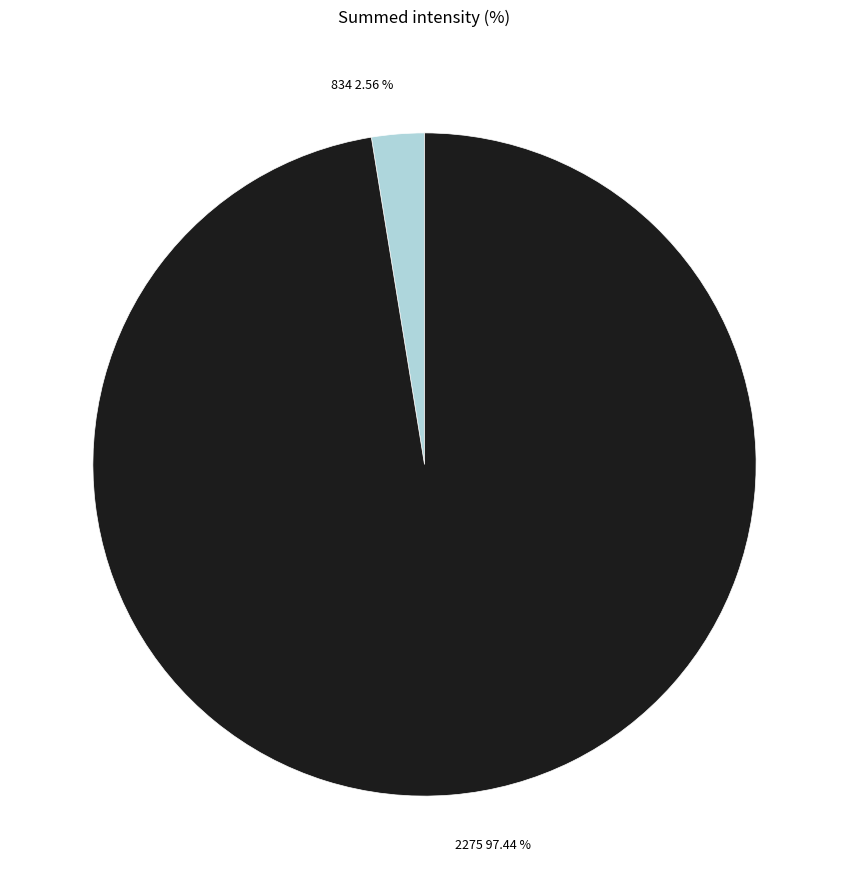

Is it true that 2275 is 97% of the pie?

True